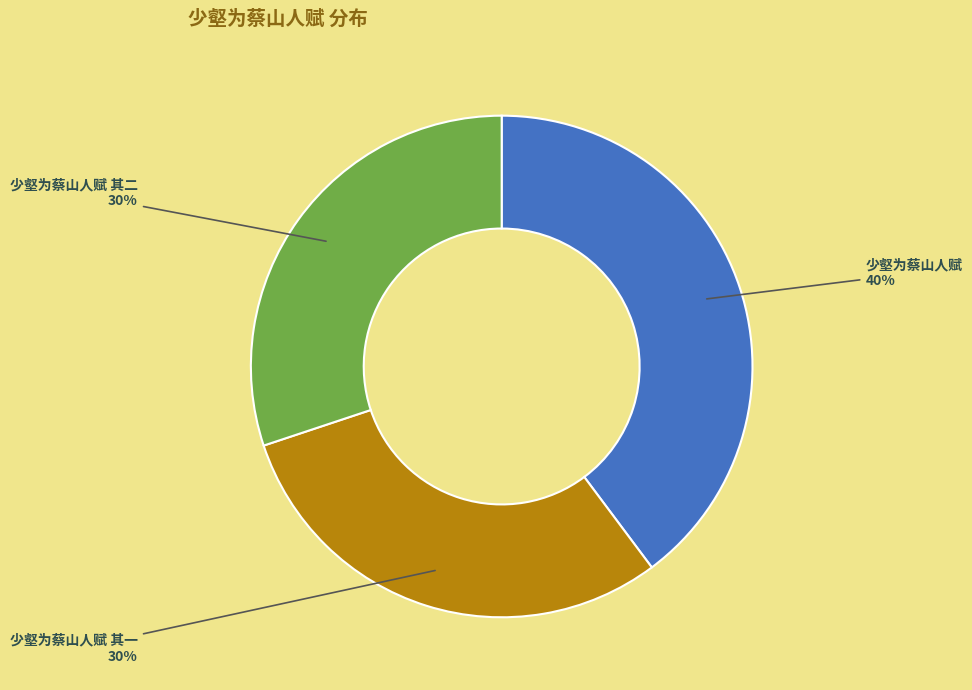

Which slice is the largest?

少壑为蔡山人赋